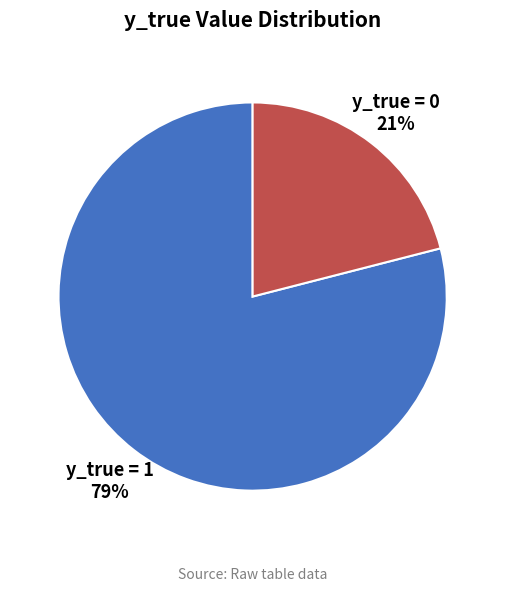

Which category has the smallest portion of the pie?

y_true = 0